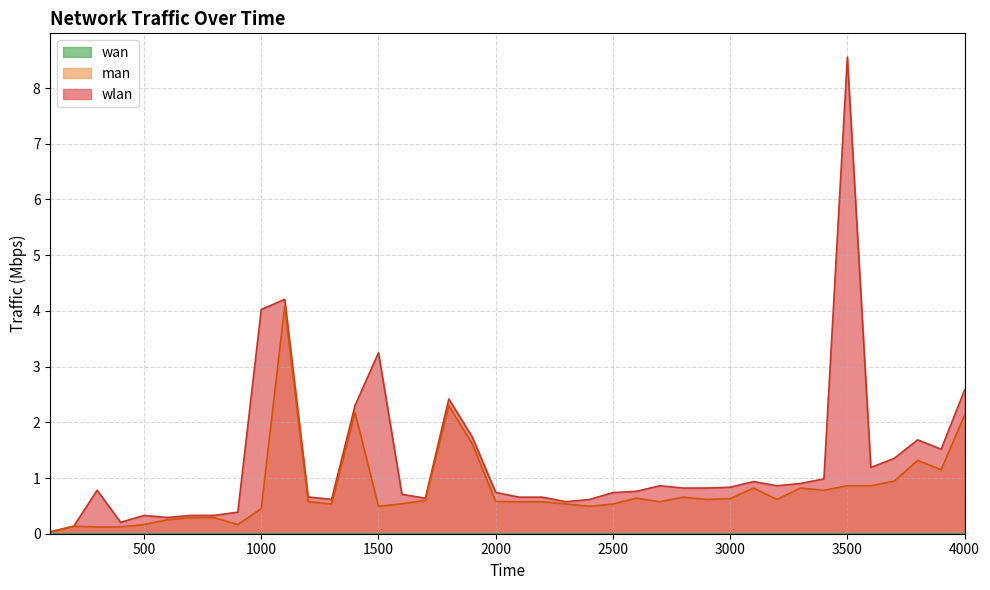

Which series has the widest spread of values?

wlan